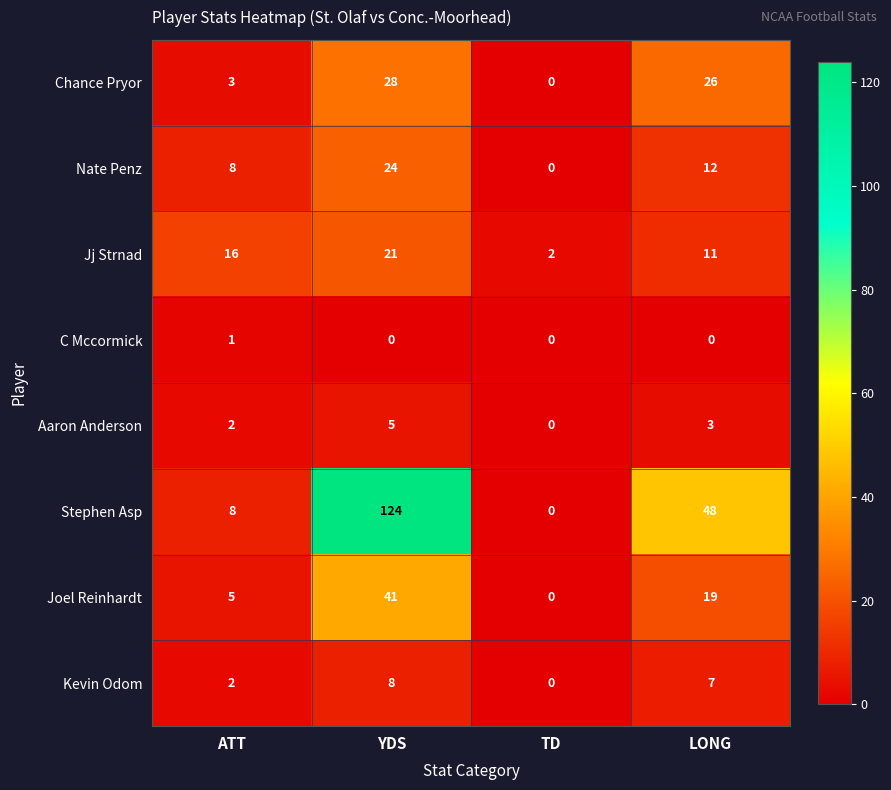

True or false: Aaron Anderson has a value of 8 at YDS.

False